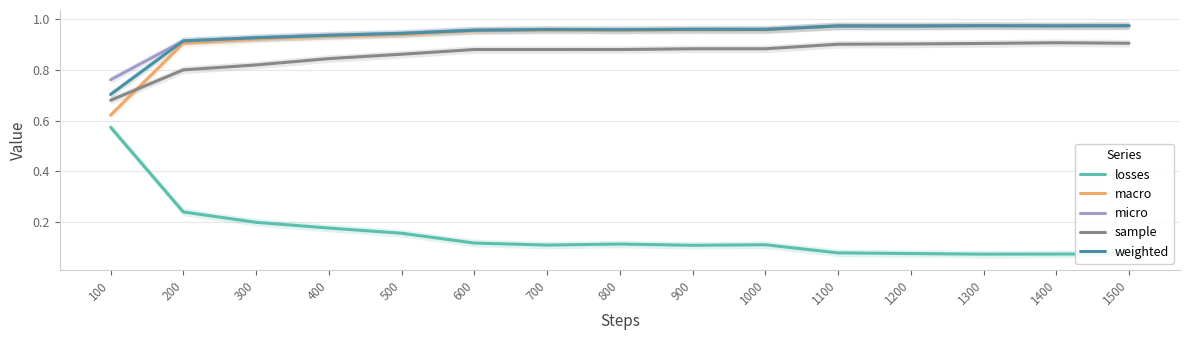

In weighted, how many points are lower than both neighbors (excluding endpoints)?

4